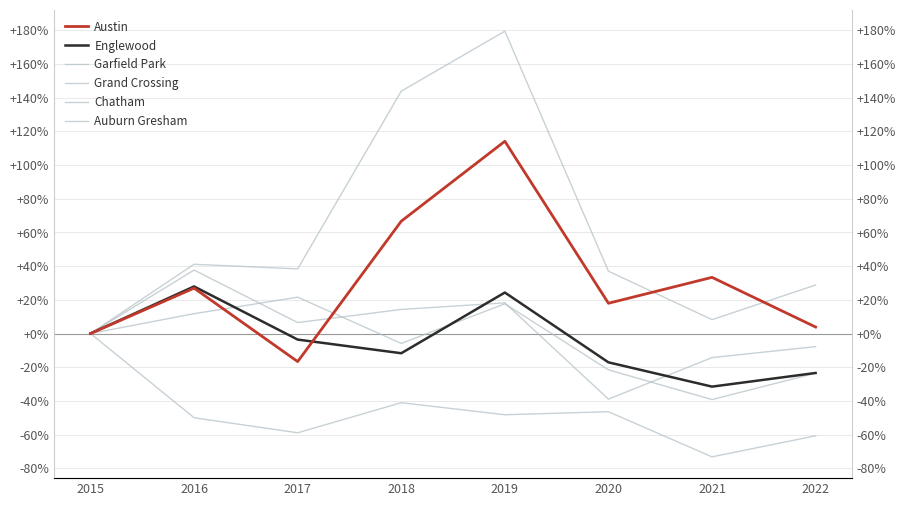

True or false: Chatham has a value of -7.2 at 2020.

False